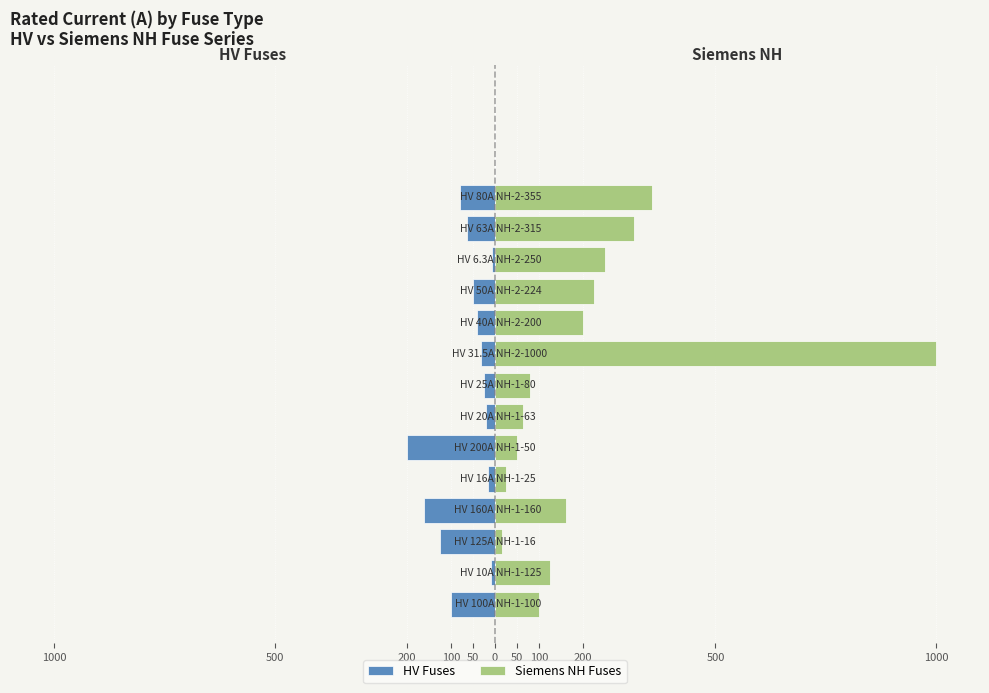

What is the value of the HV Fuses bar at the 5th from the left?

-16.0